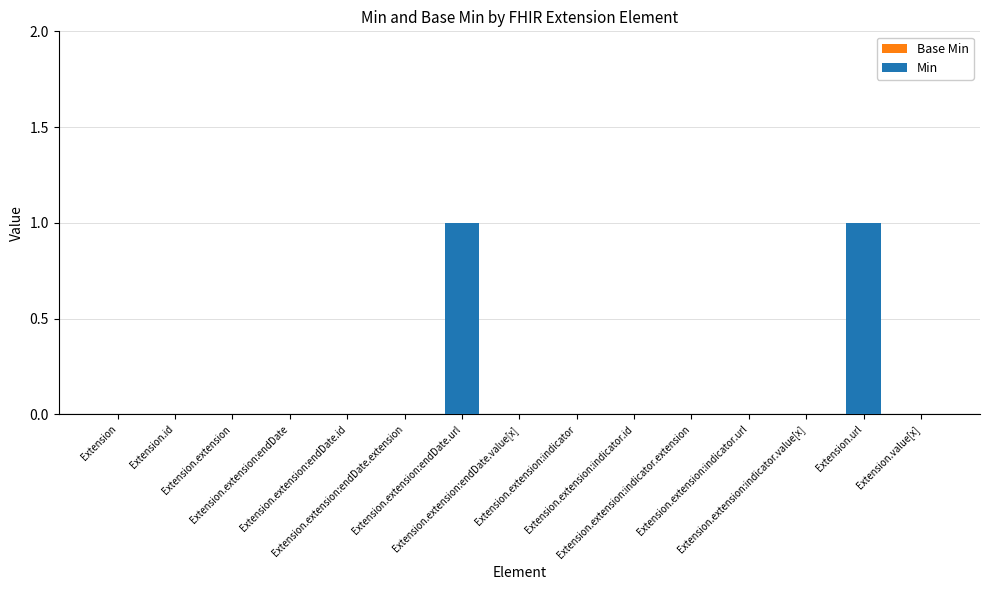

Where is Min nearest to the value 0?

Extension